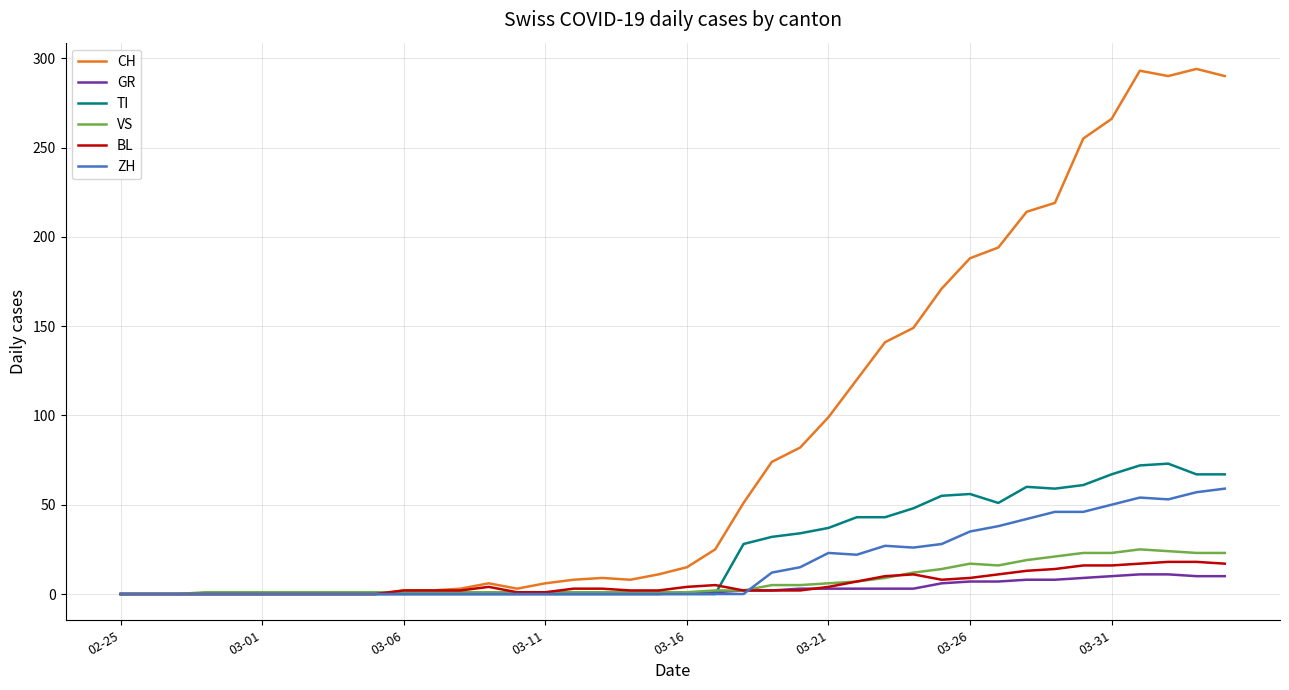

What is the greatest value displayed?

294